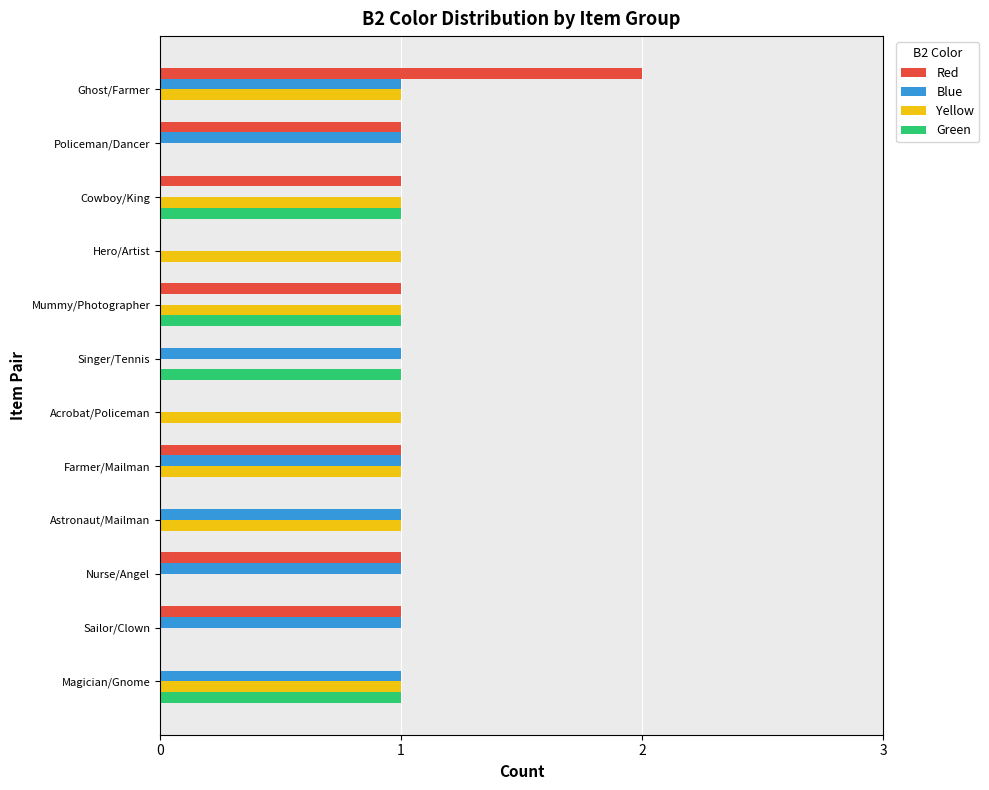

True or false: Yellow has a value of 1 at Hero/Artist.

True